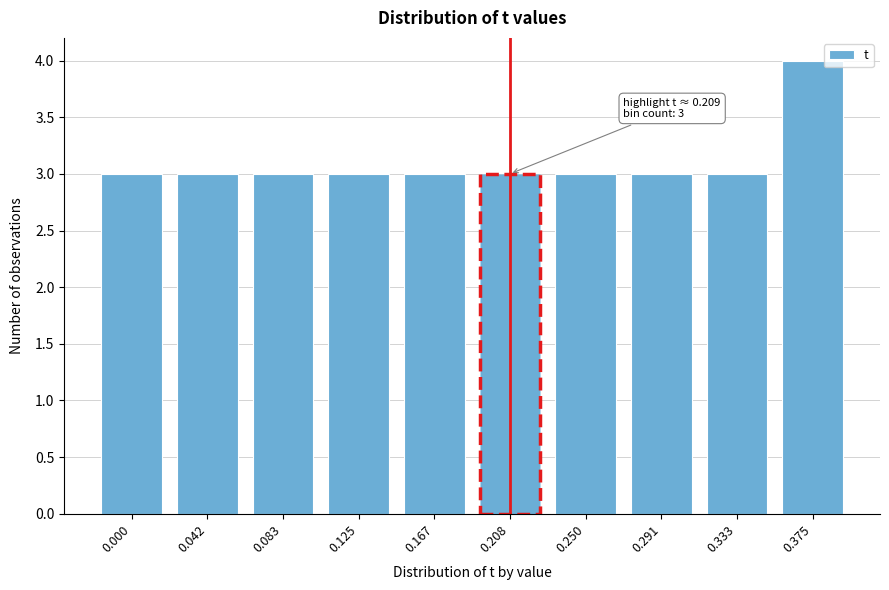

Reading right to left, transcribe all the data shown in this chart.

0.375=4	0.333=3	0.291=3	0.250=3	0.208=3	0.167=3	0.125=3	0.083=3	0.042=3	0.000=3